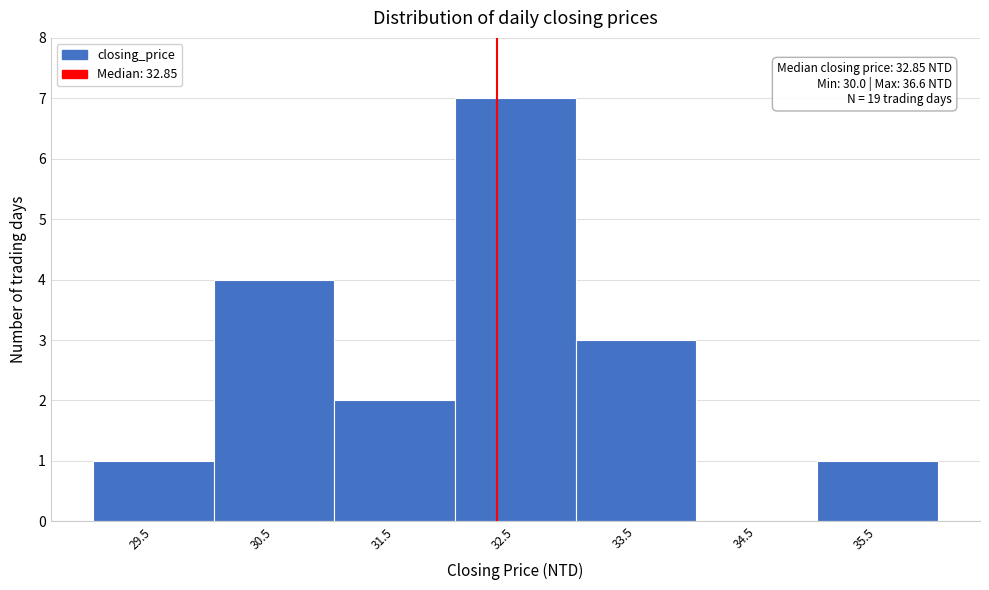

Reading right to left, extract all data points from this chart.

35.5=1	34.5=0	33.5=3	32.5=7	31.5=2	30.5=4	29.5=1